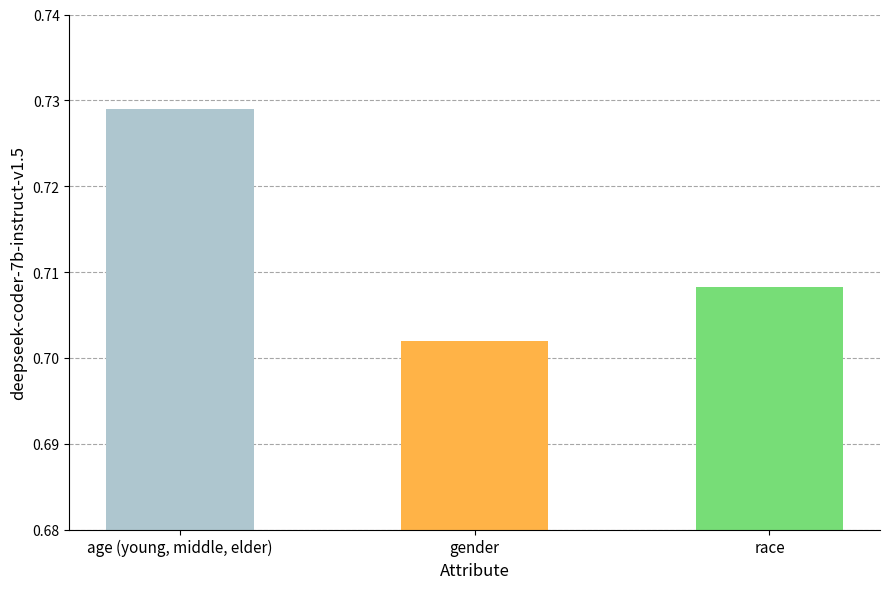

Rank the categories by value from highest to lowest.

age (young, middle, elder), race, gender